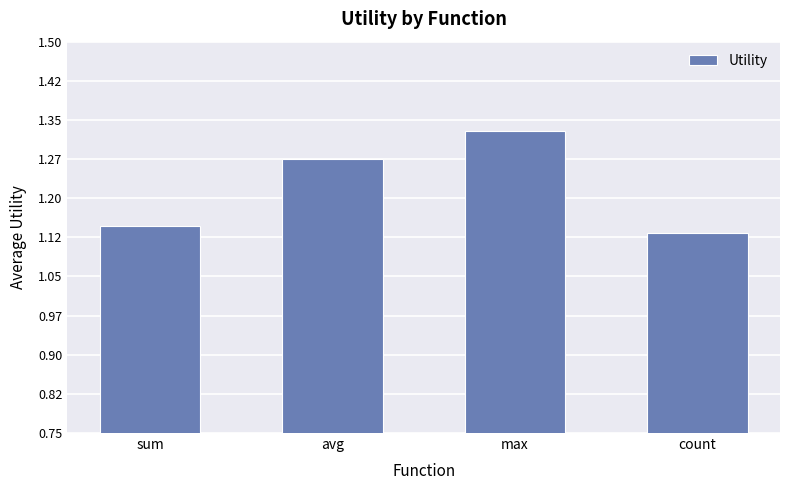

Which category has the highest value across all series?

max